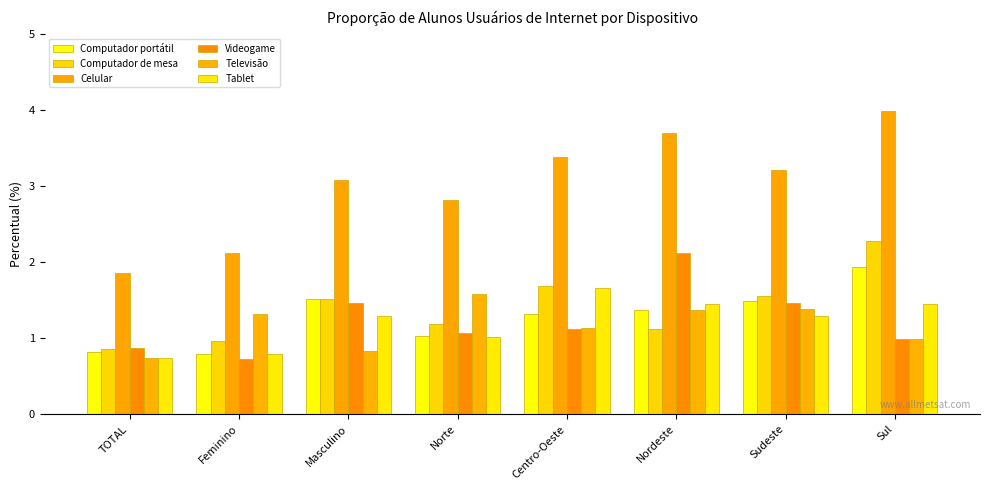

How many series are shown in this chart?

6